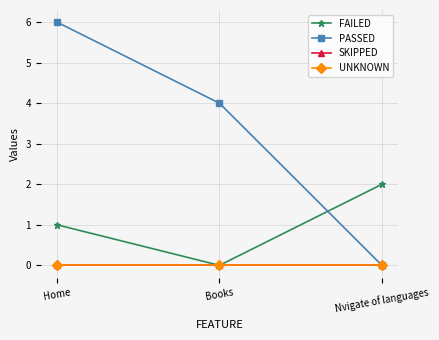

At how many categories does at least one series exceed 5?

1